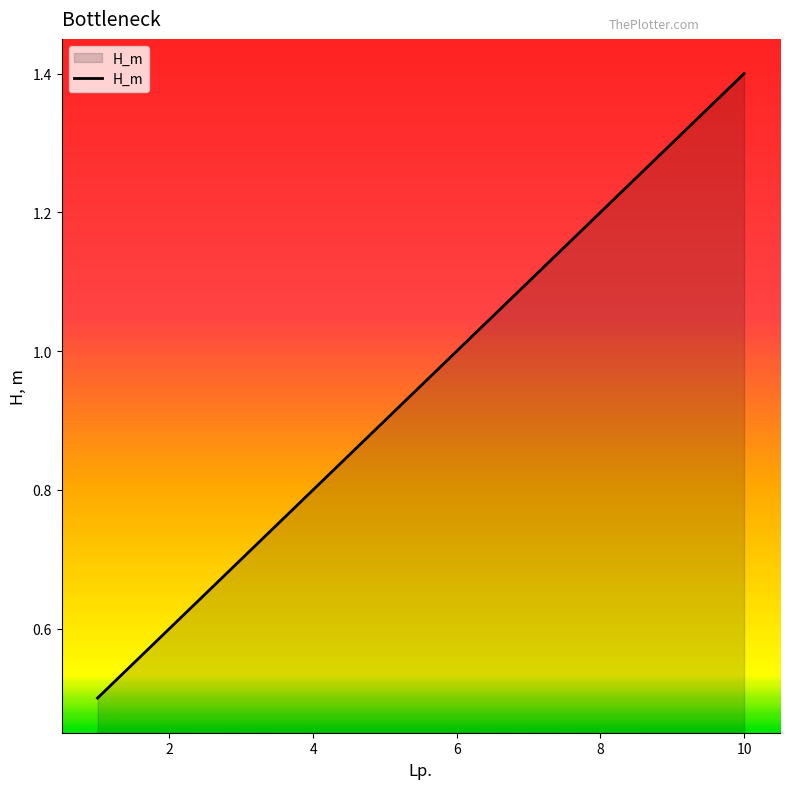

What is the greatest value displayed?

1.4